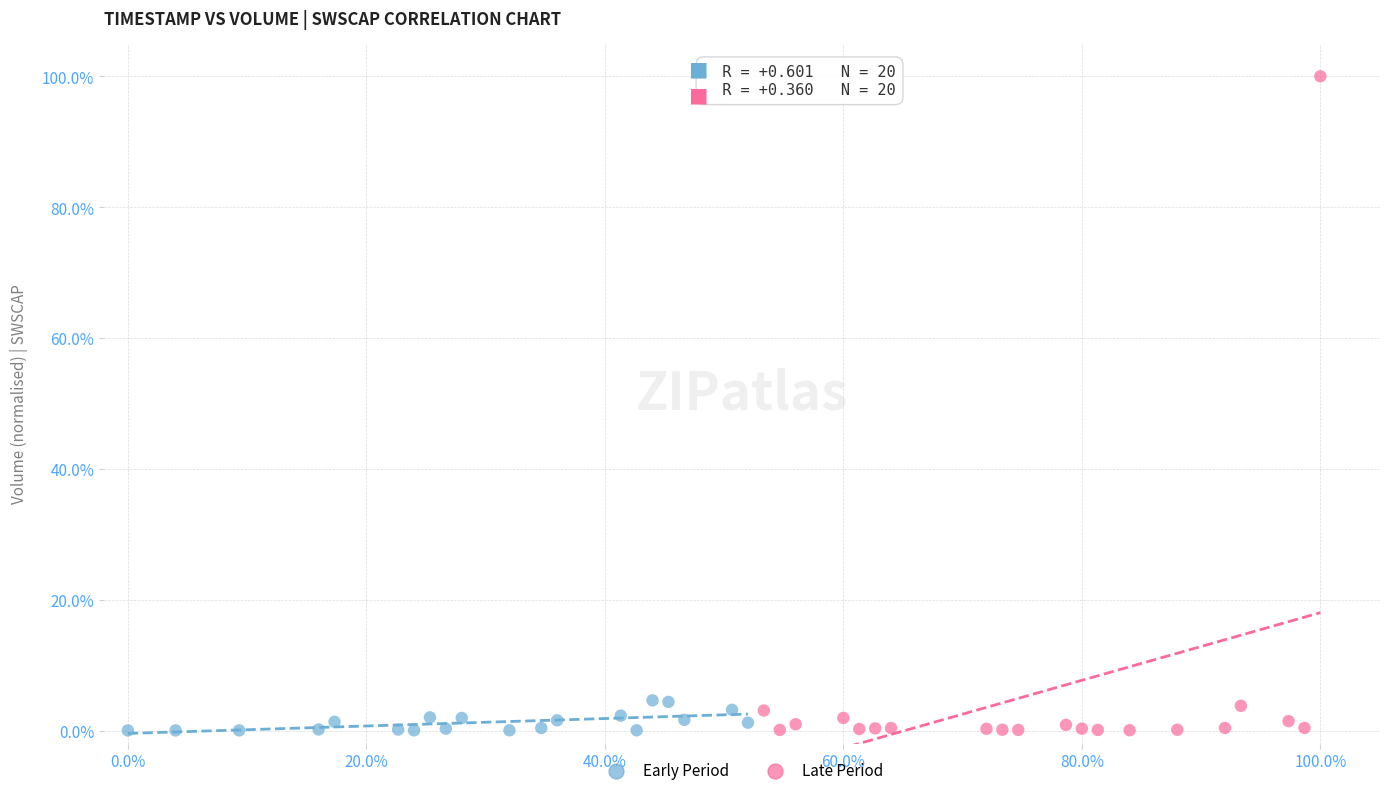

Which series contains the highest Y value?

Late Period